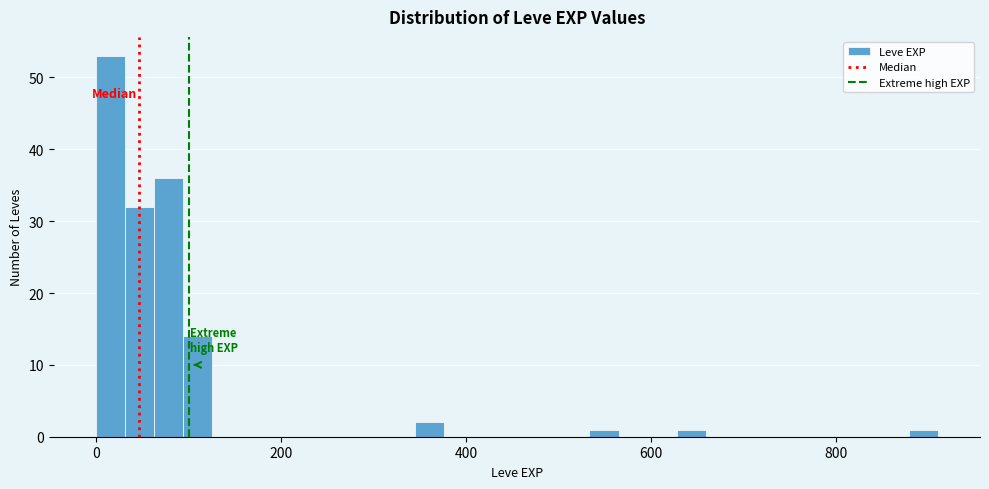

Read against the x-axis, roughly where is the centre of the tallest bar?

20